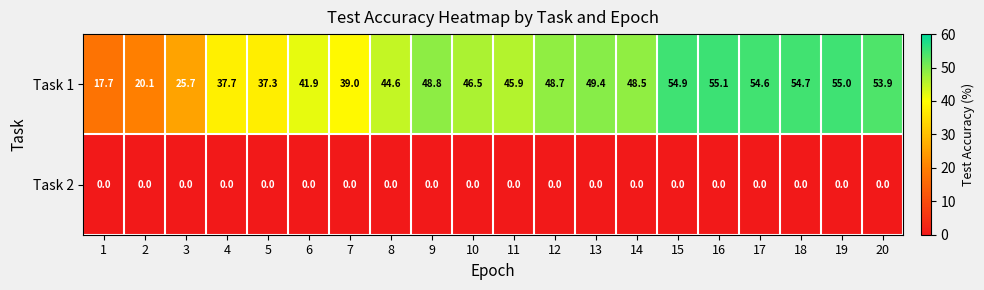

Rank the series at 17 from lowest to highest value.

Task 2, Task 1